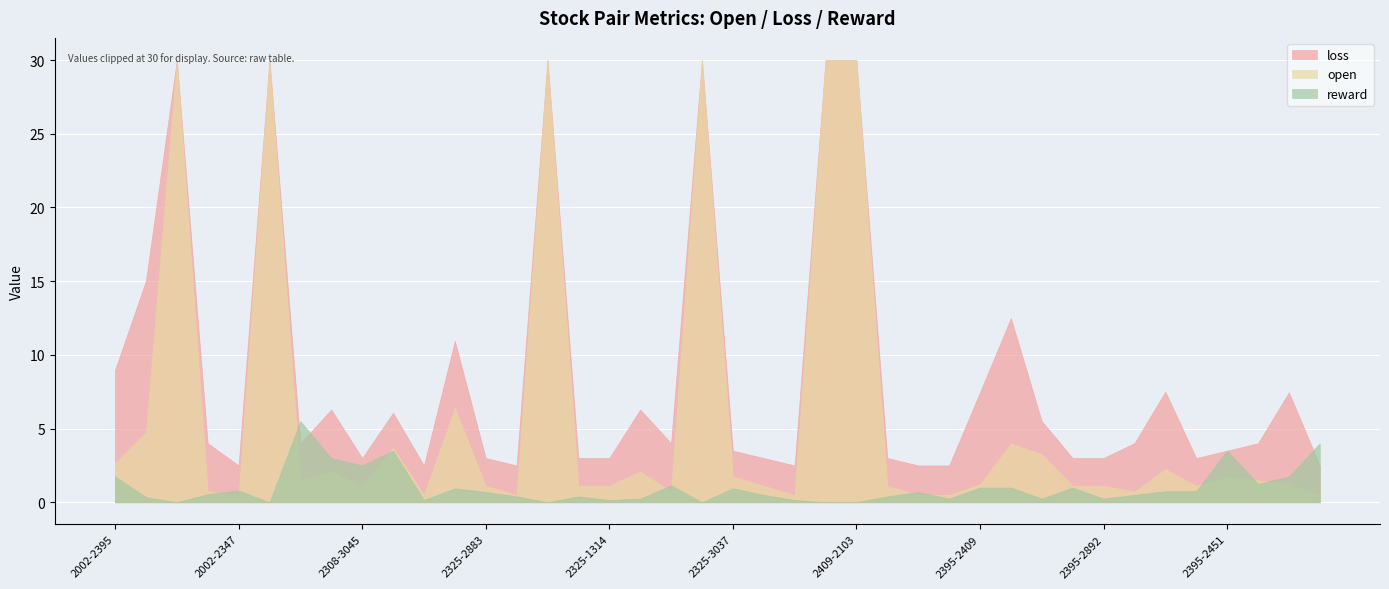

The value of reward at 2395-2809 is 0.5. True or false?

False